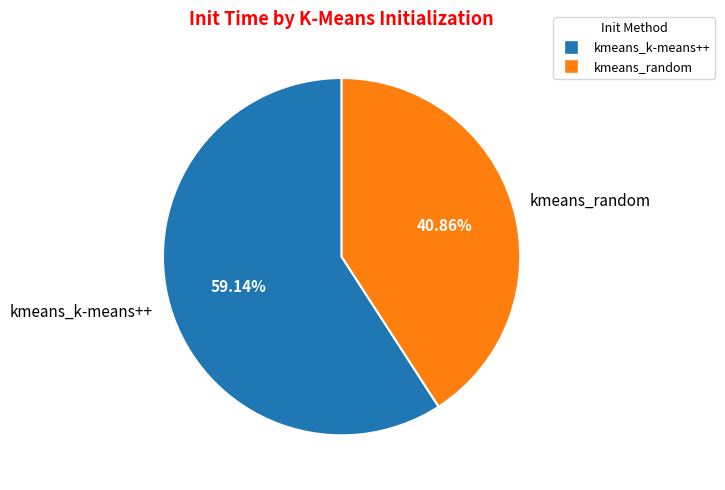

How many segments does this pie chart have?

2